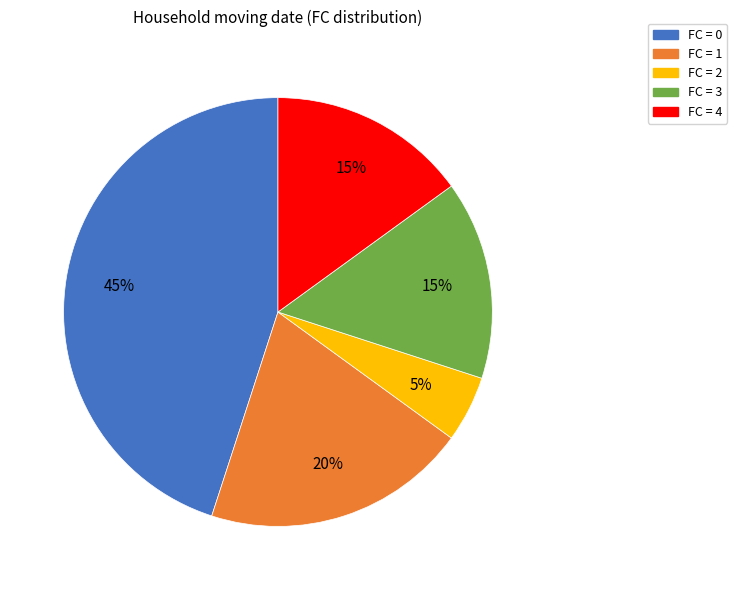

To the nearest percent, what is the average slice percentage?

20%